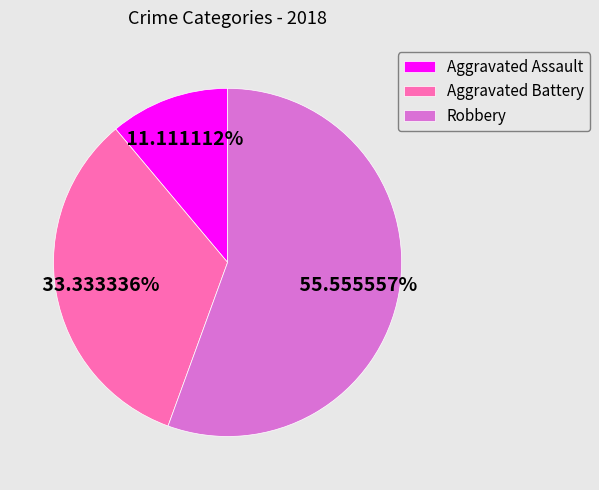

Count the number of slices in the pie.

3